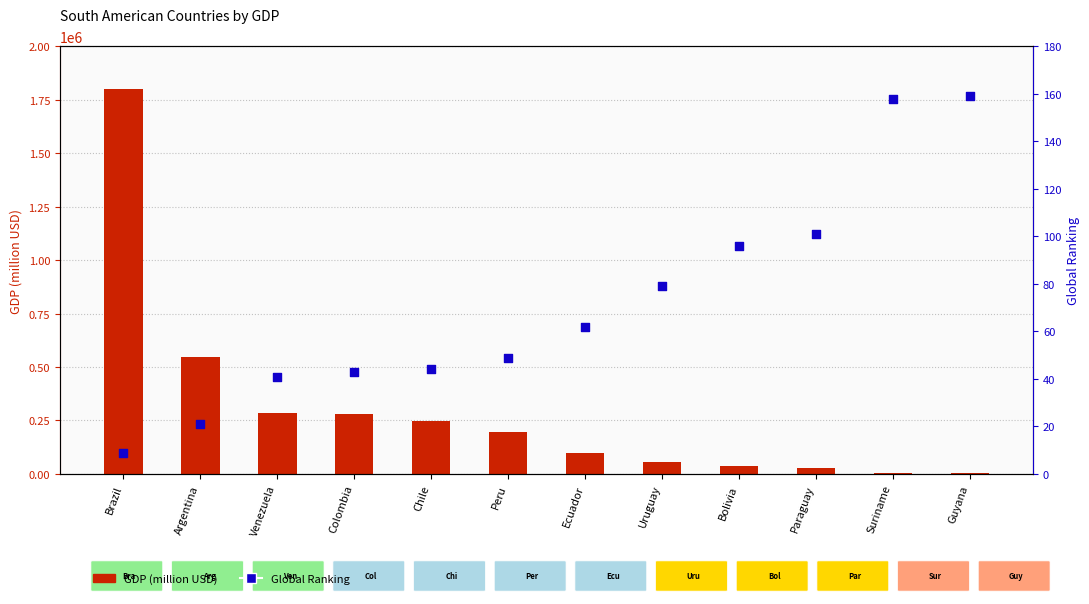

Which series has the largest total across all categories?

GDP (million USD)